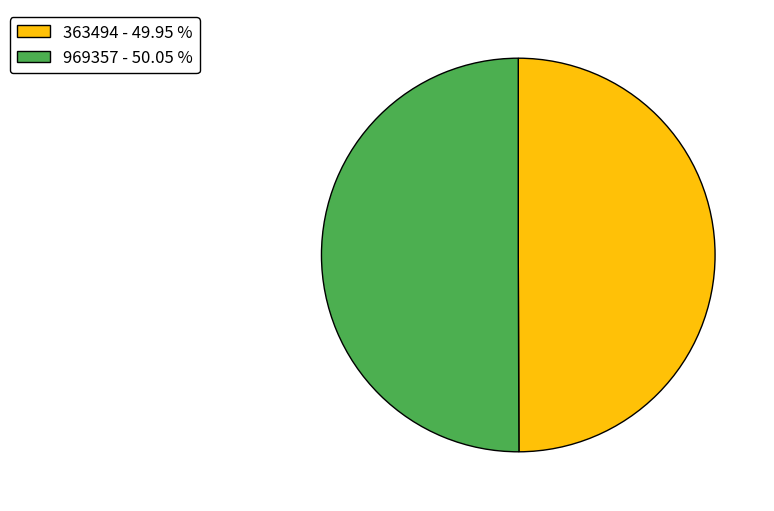

True or false: 969357 accounts for 41% of the total.

False